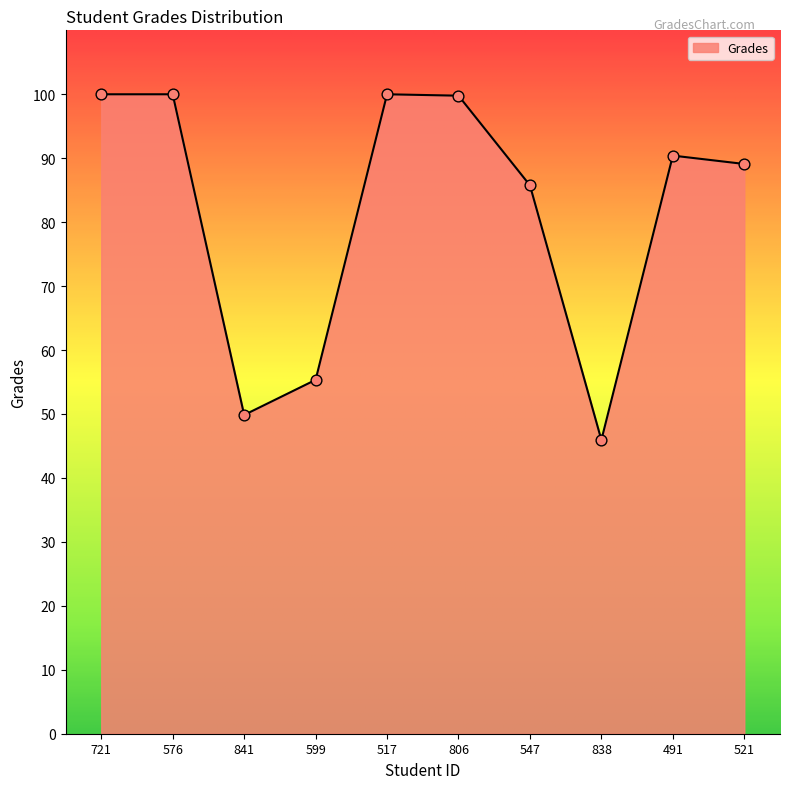

What is the change in value from 841 to 838?

-3.9